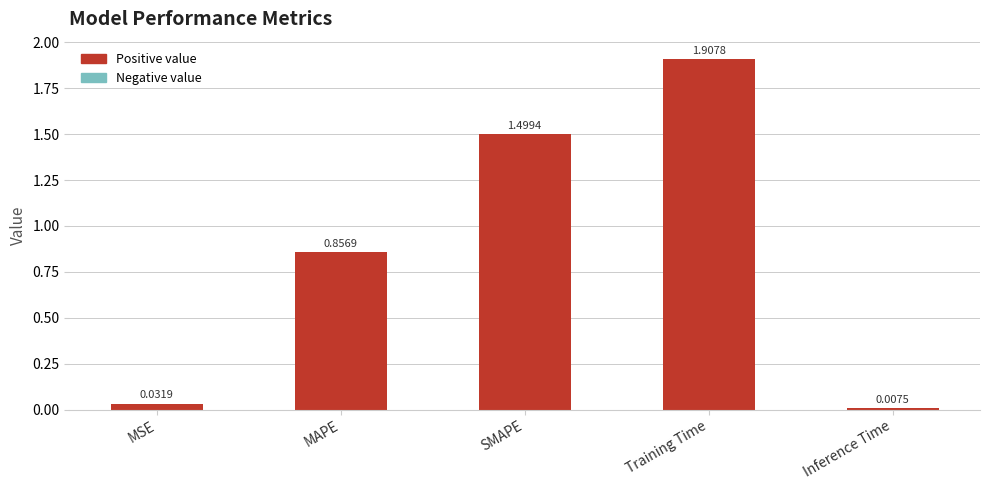

The value at MSE is 0.1. True or false?

False